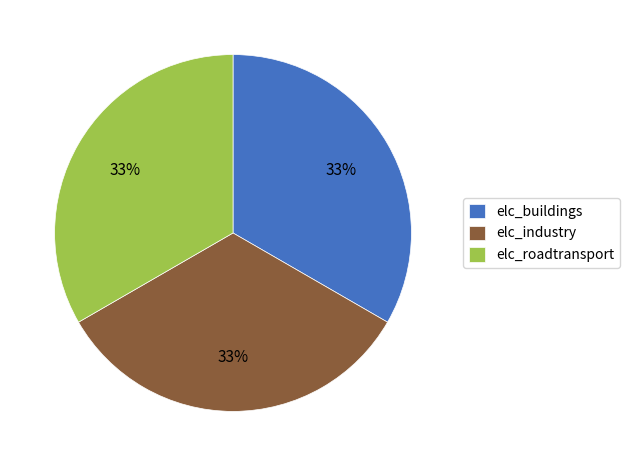

Do elc_industry and elc_roadtransport together represent more than half of the pie?

Yes